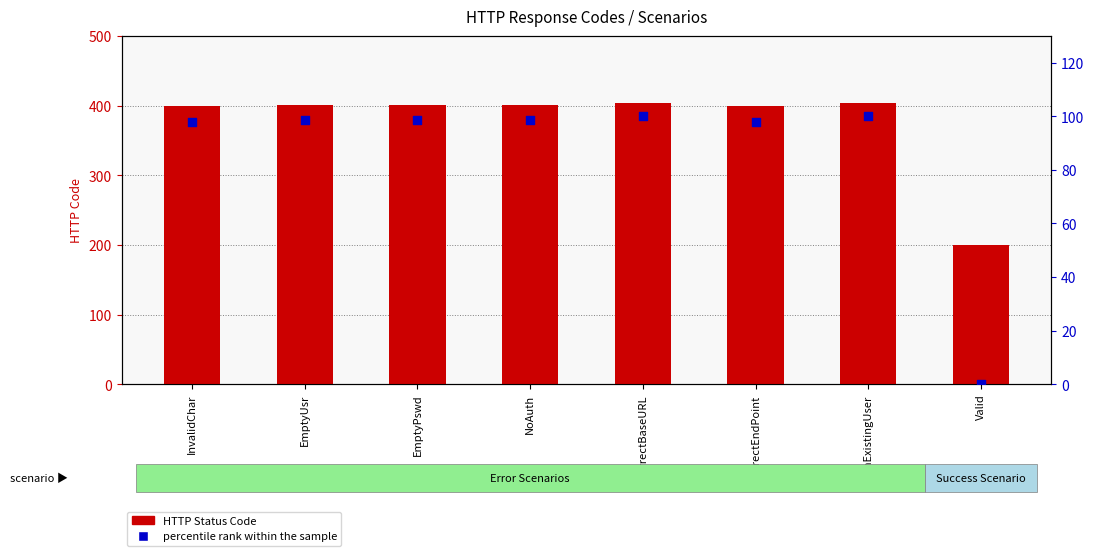

Which series has the largest total across all categories?

HTTP Status Code